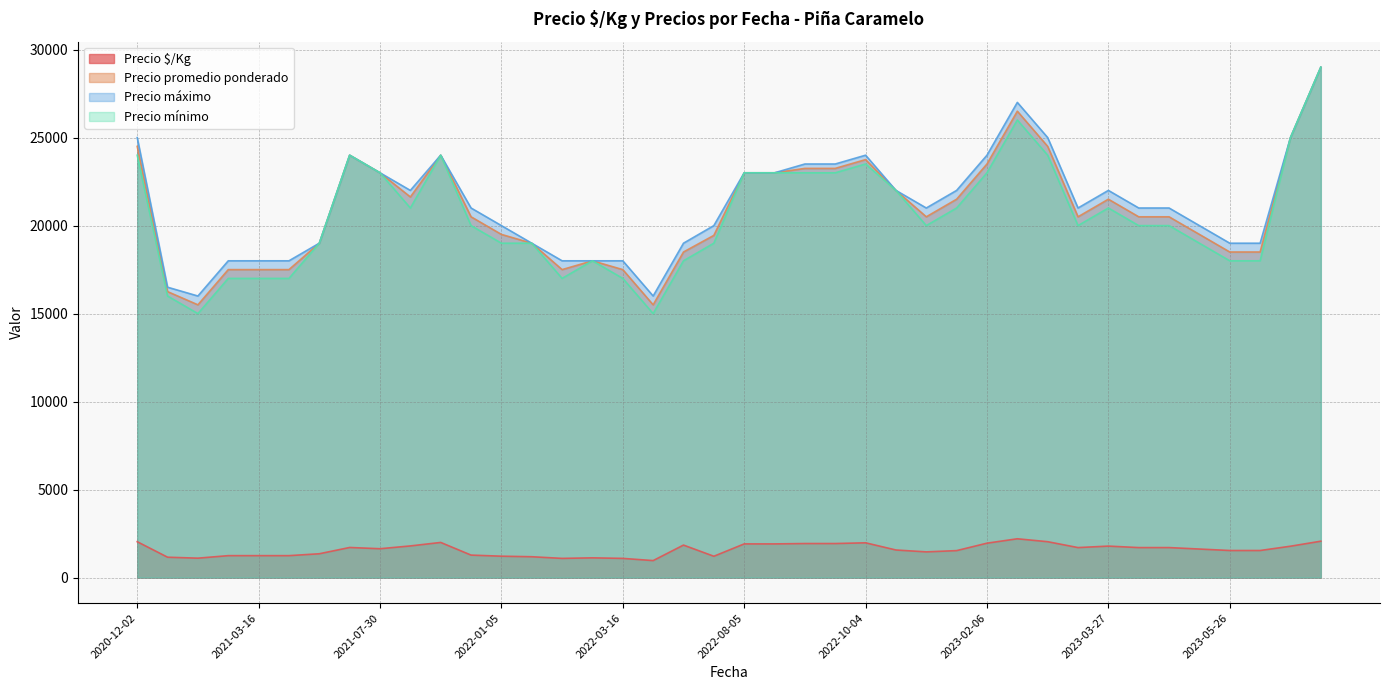

The value of Precio mínimo at 2022-04-08 is 4563. True or false?

False